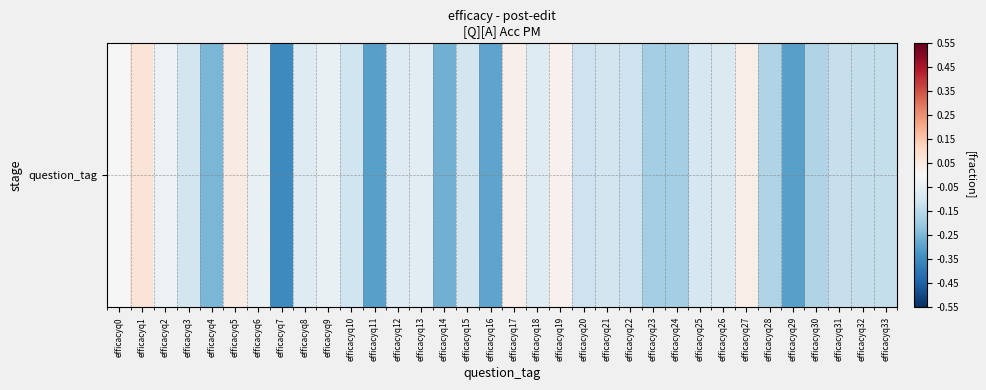

Reading left to right, extract all data points from this chart.

efficacyq0=0.0	efficacyq1=0.1	efficacyq2=-0.0	efficacyq3=-0.1	efficacyq4=-0.2	efficacyq5=0.0	efficacyq6=-0.0	efficacyq7=-0.3	efficacyq8=-0.1	efficacyq9=-0.0	efficacyq10=-0.1	efficacyq11=-0.3	efficacyq12=-0.1	efficacyq13=-0.1	efficacyq14=-0.3	efficacyq15=-0.1	efficacyq16=-0.3	efficacyq17=0.0	efficacyq18=-0.1	efficacyq19=0.0	efficacyq20=-0.1	efficacyq21=-0.1	efficacyq22=-0.1	efficacyq23=-0.2	efficacyq24=-0.2	efficacyq25=-0.1	efficacyq26=-0.1	efficacyq27=0.0	efficacyq28=-0.2	efficacyq29=-0.3	efficacyq30=-0.2	efficacyq31=-0.1	efficacyq32=-0.1	efficacyq33=-0.1